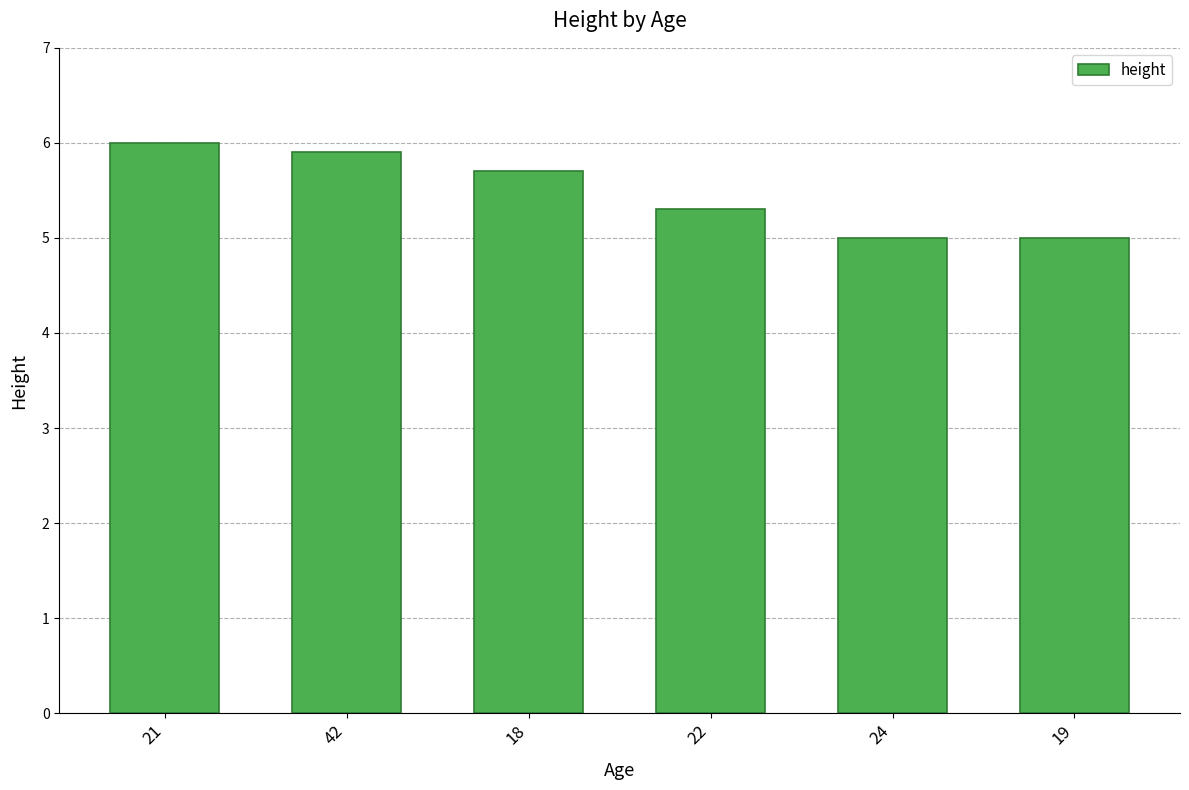

Which has a higher value, 24 or 22?

22